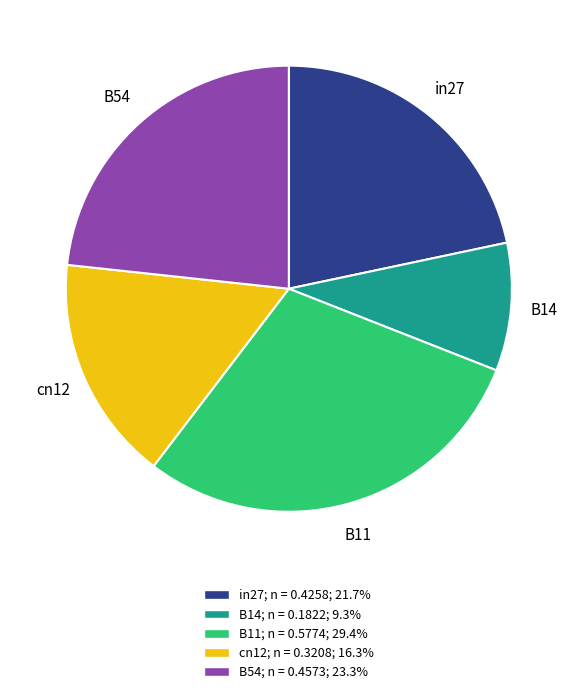

Is B11 the majority of the pie?

No